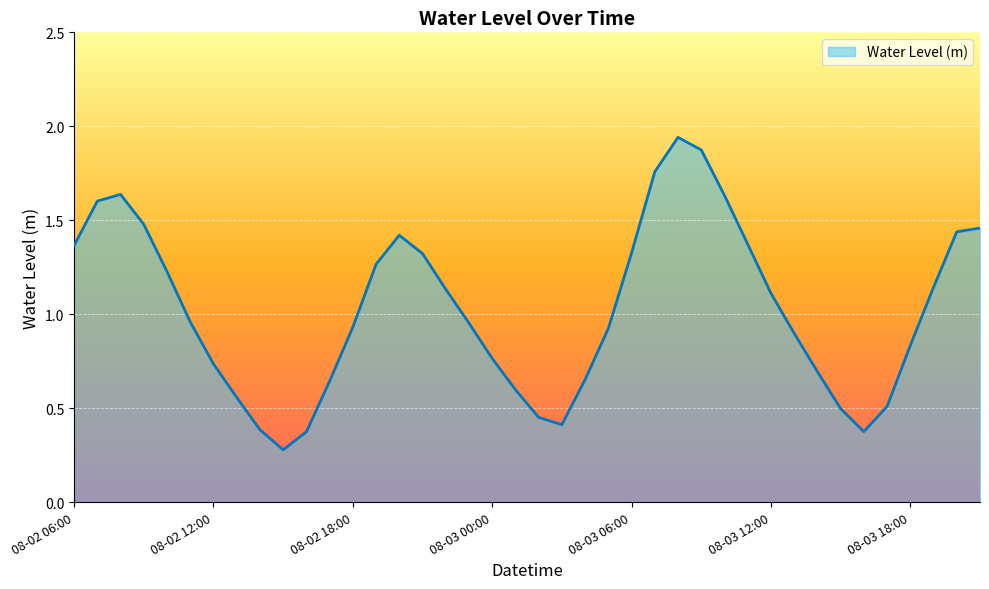

What is the difference between the maximum and minimum values?

1.7